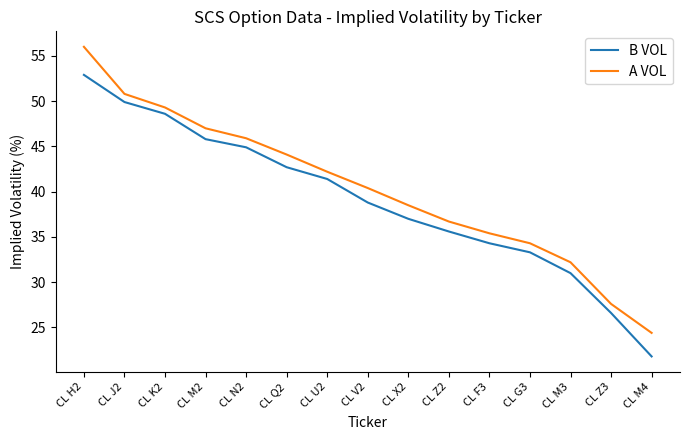

True or false: A VOL has a value of 18.4 at CL H2.

False